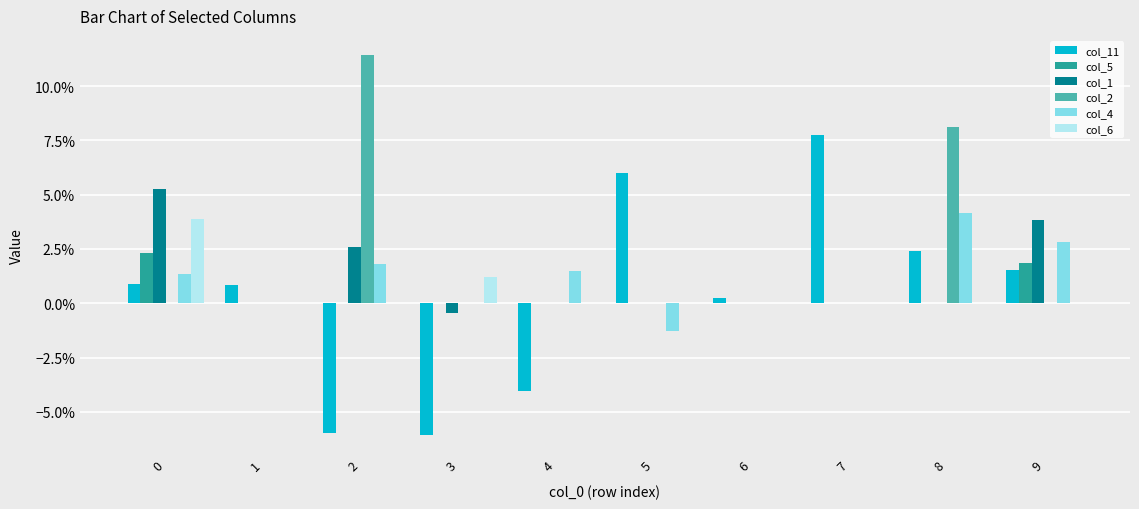

How many col_4 values are between 0 and 1?

9